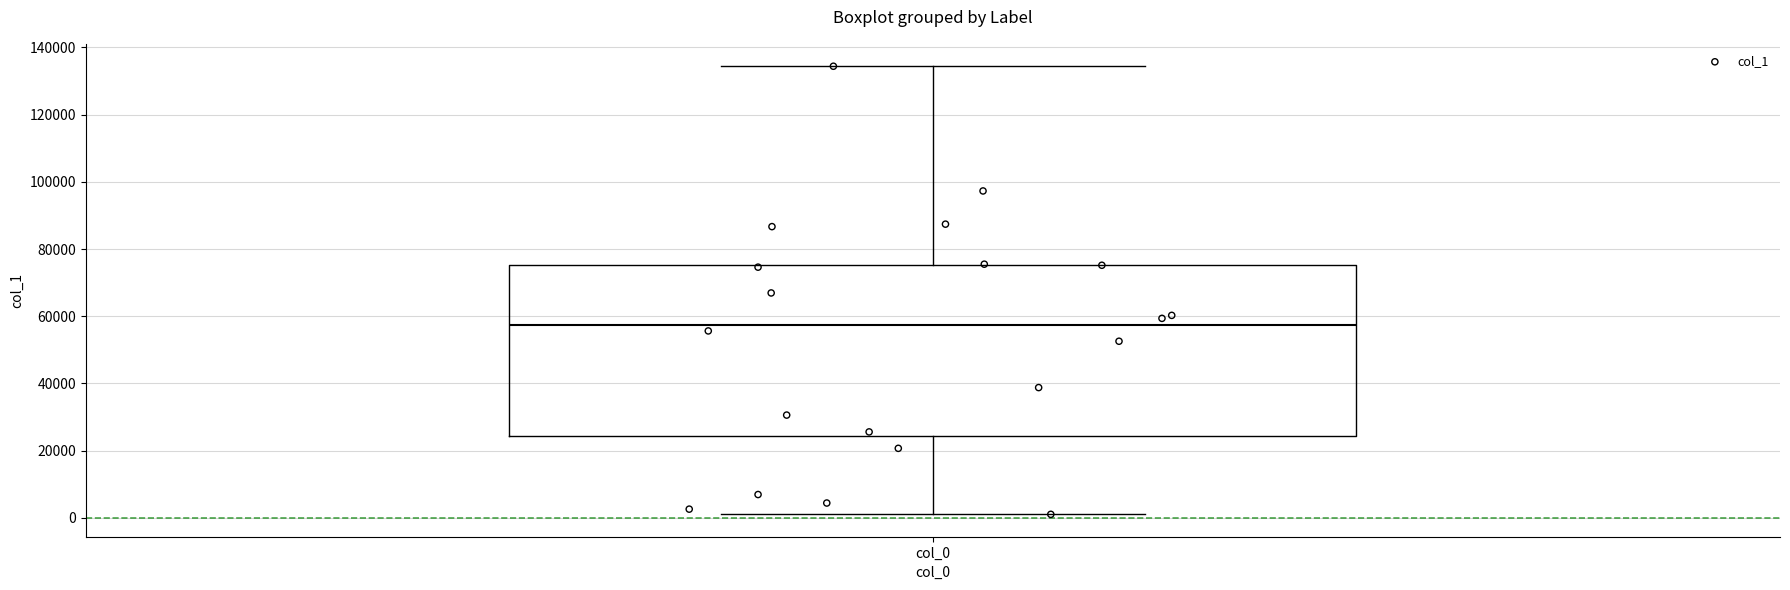

Read this box plot against the y-axis: the position of the median line, the range covered by the box, and the ends of both whiskers. The values are not printed on the chart, so give them approximately, as read against the axis.

median 58000, box 24000 to 76000, whiskers 2000 to 134000